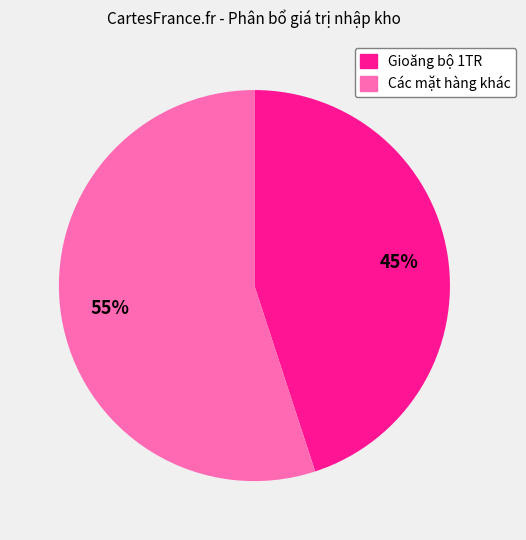

To the nearest percent, what is the average slice percentage?

50%